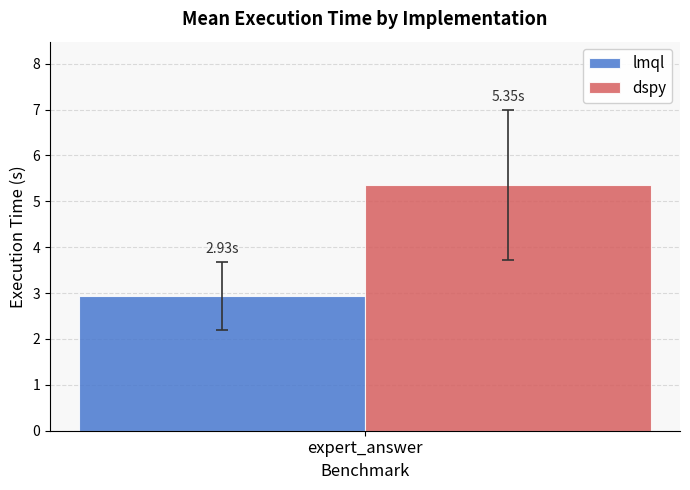

At expert_answer, list the series in order from largest to smallest.

dspy, lmql